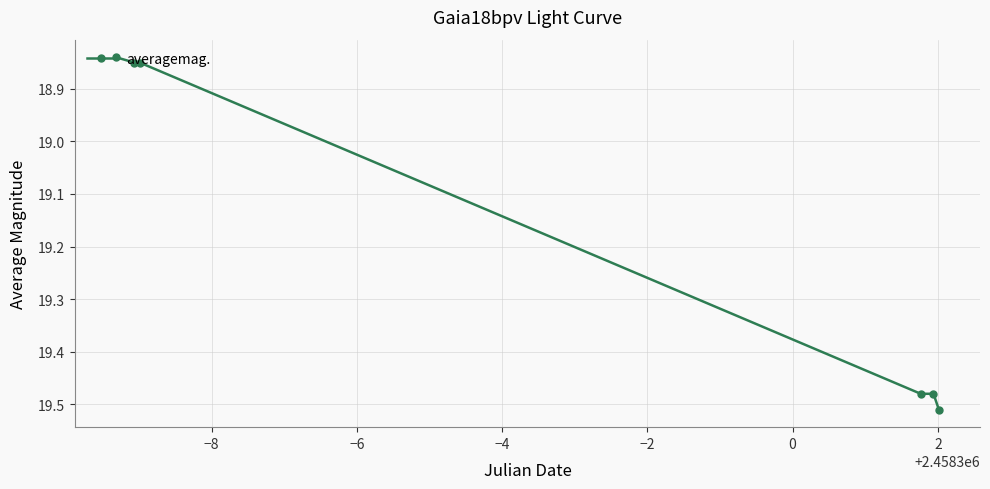

True or false: there are more than 2 points higher than both neighbors.

False